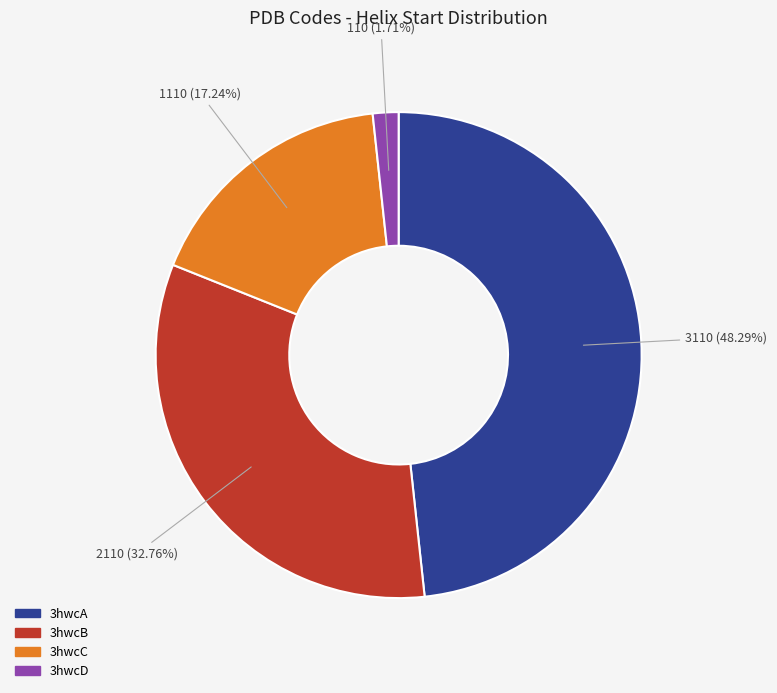

Rank the categories by value from lowest to highest.

3hwcD, 3hwcC, 3hwcB, 3hwcA